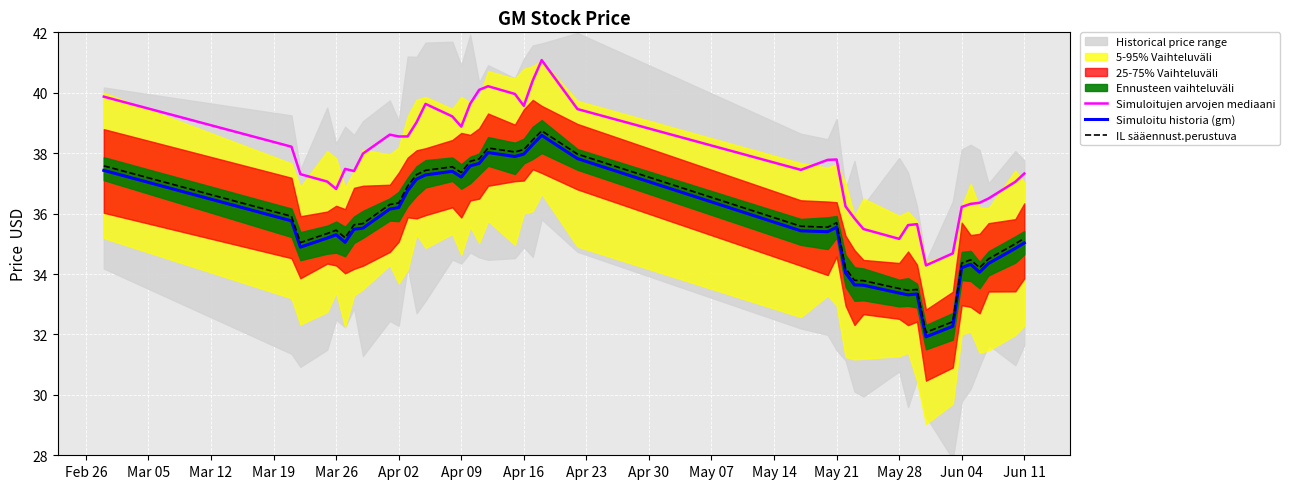

True or false: Simuloitujen arvojen mediaani has a value of 37.8 at May 21.

True